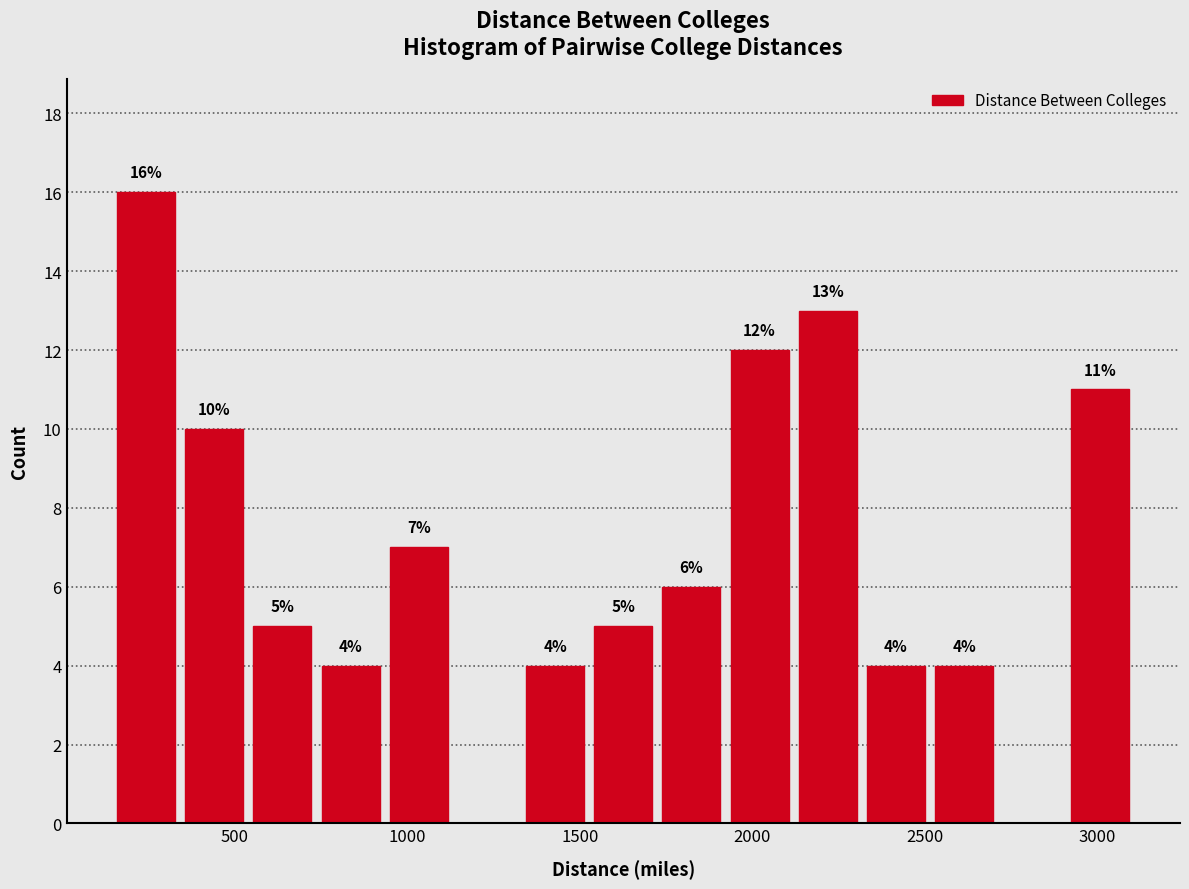

Around what value on the x-axis is the tallest bar? Give the approximate position of its centre, as read against the axis.

250